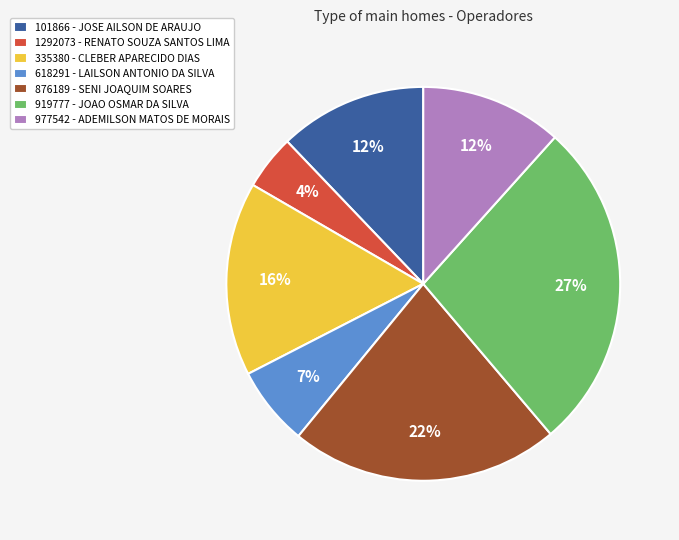

Is 1292073 - RENATO SOUZA SANTOS LIMA the majority of the pie?

No